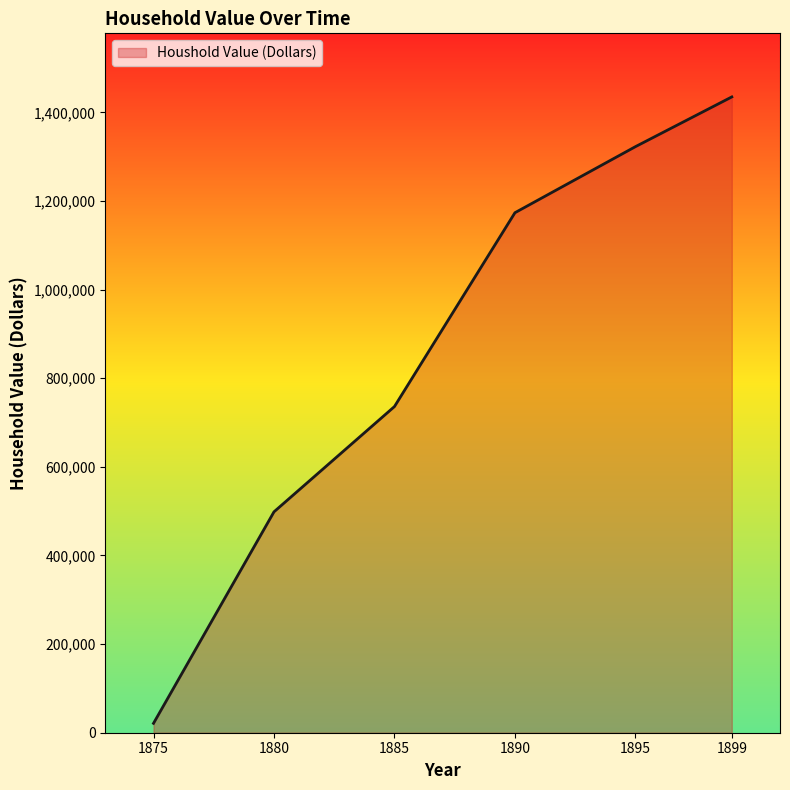

Reading left to right, transcribe all the data shown in this chart.

21186	498532	736170	1173624	1322694	1434975